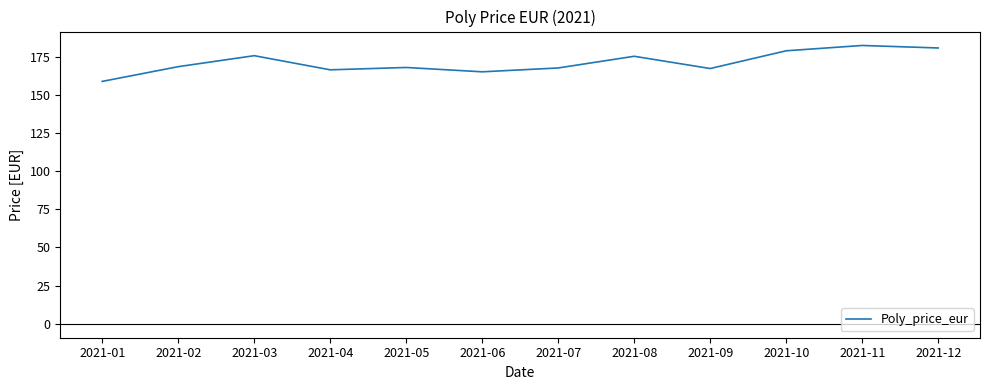

The value at 2021-11 is 182.3. True or false?

True